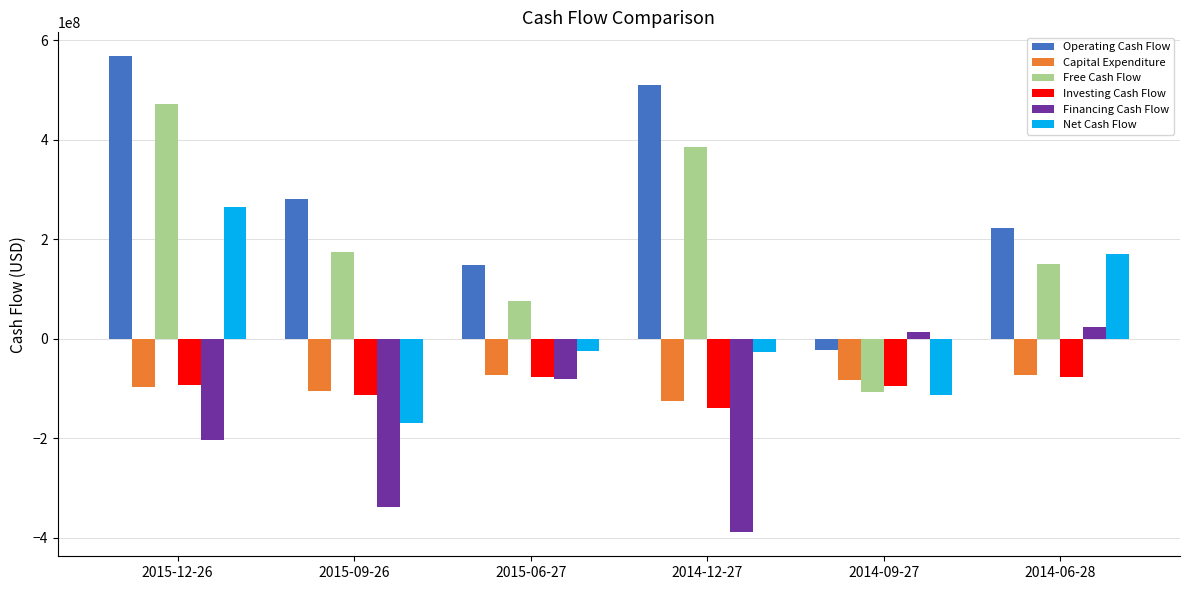

What are all the series names shown in the legend?

Operating Cash Flow, Capital Expenditure, Free Cash Flow, Investing Cash Flow, Financing Cash Flow, Net Cash Flow